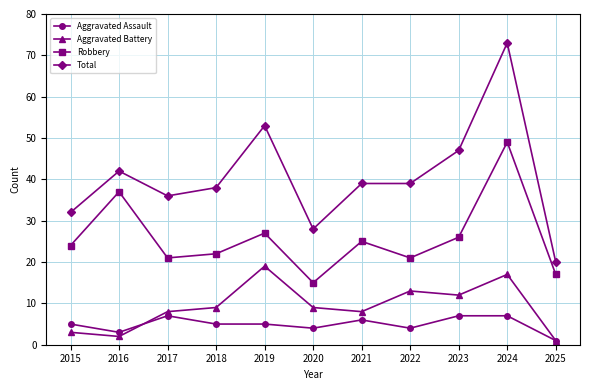

At which label does Total reach its minimum?

2025